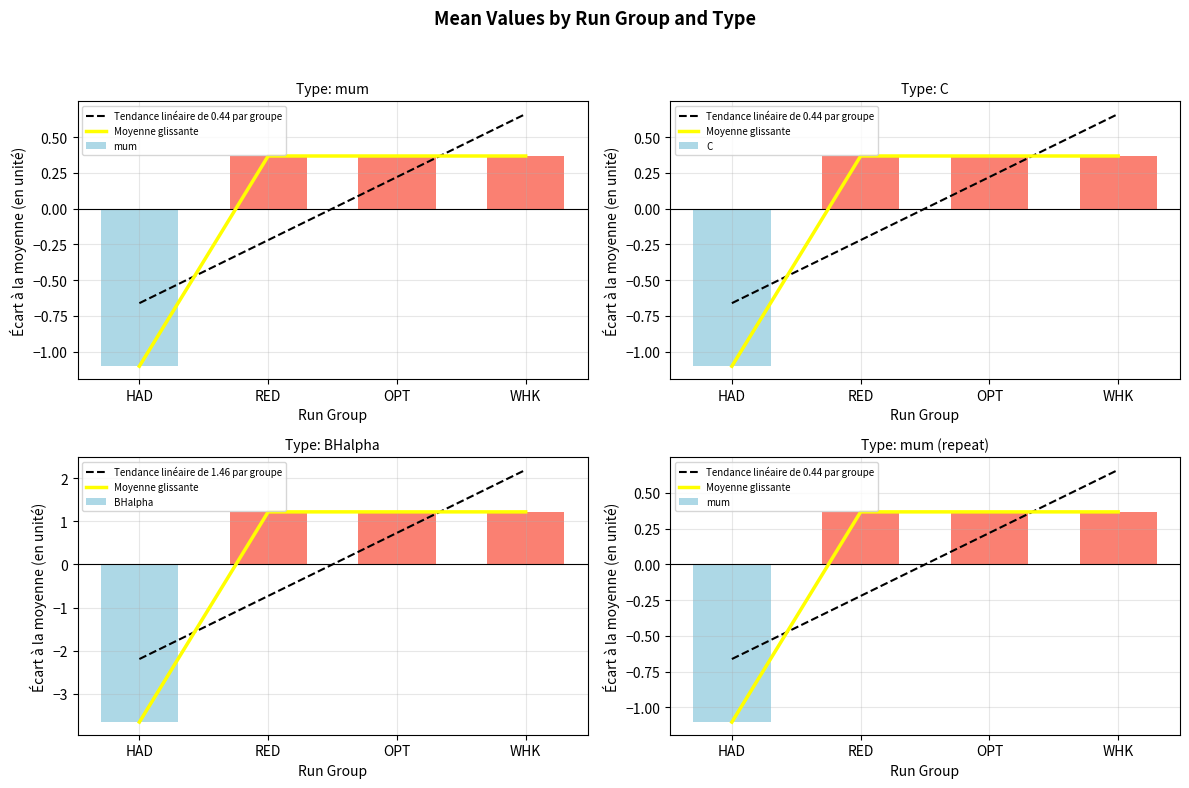

Reading left to right, what are all the values shown in this chart?

Tendance linéaire de 0.44 par groupe: -0.7	-0.2	0.2	0.7
Moyenne glissante: -1.1	0.4	0.4	0.4
mum: -1.1	0.4	0.4	0.4
C: -1.1	0.4	0.4	0.4
Tendance linéaire de 1.46 par groupe: -2.2	-0.7	0.7	2.2
BHalpha: -3.7	1.2	1.2	1.2